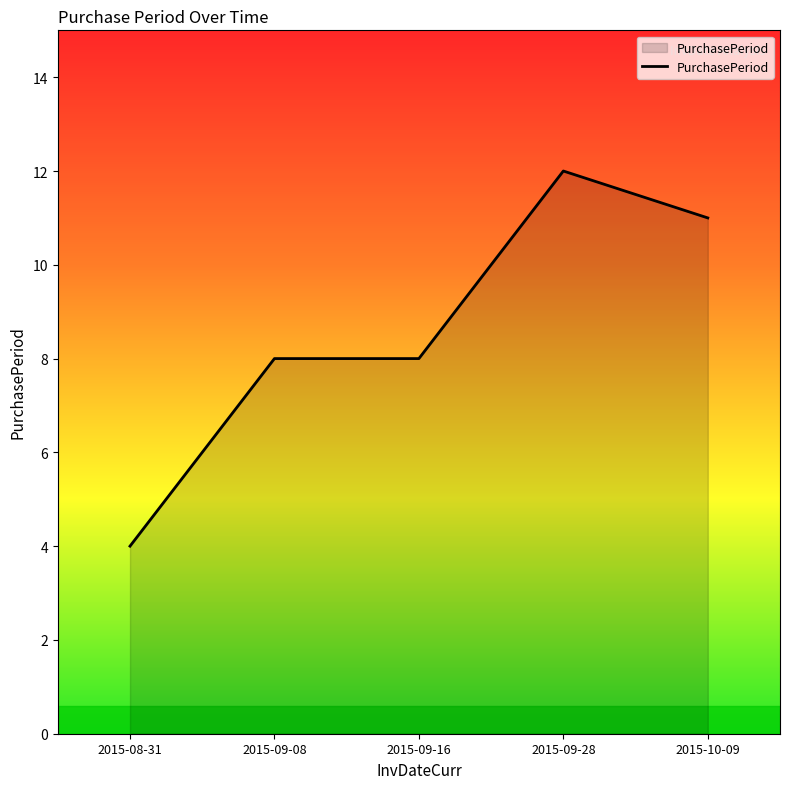

Count the number of categories in the chart.

5